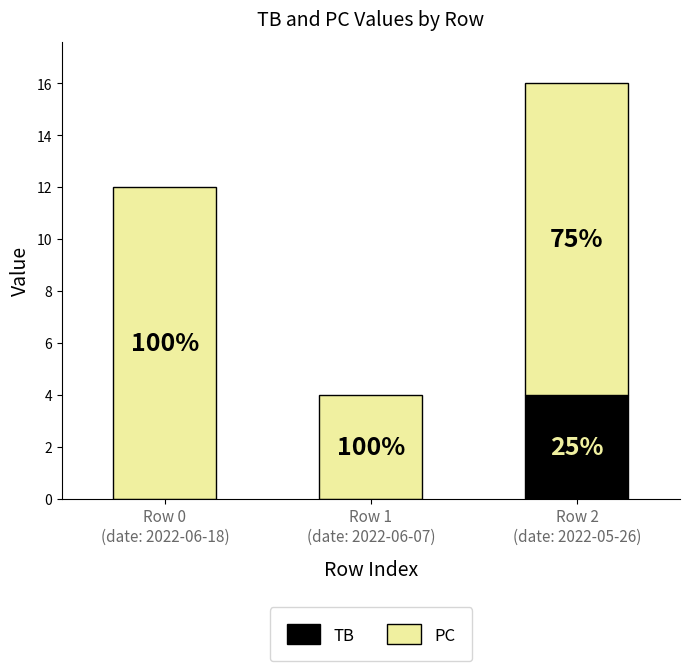

What are all the series names shown in the legend?

TB, PC